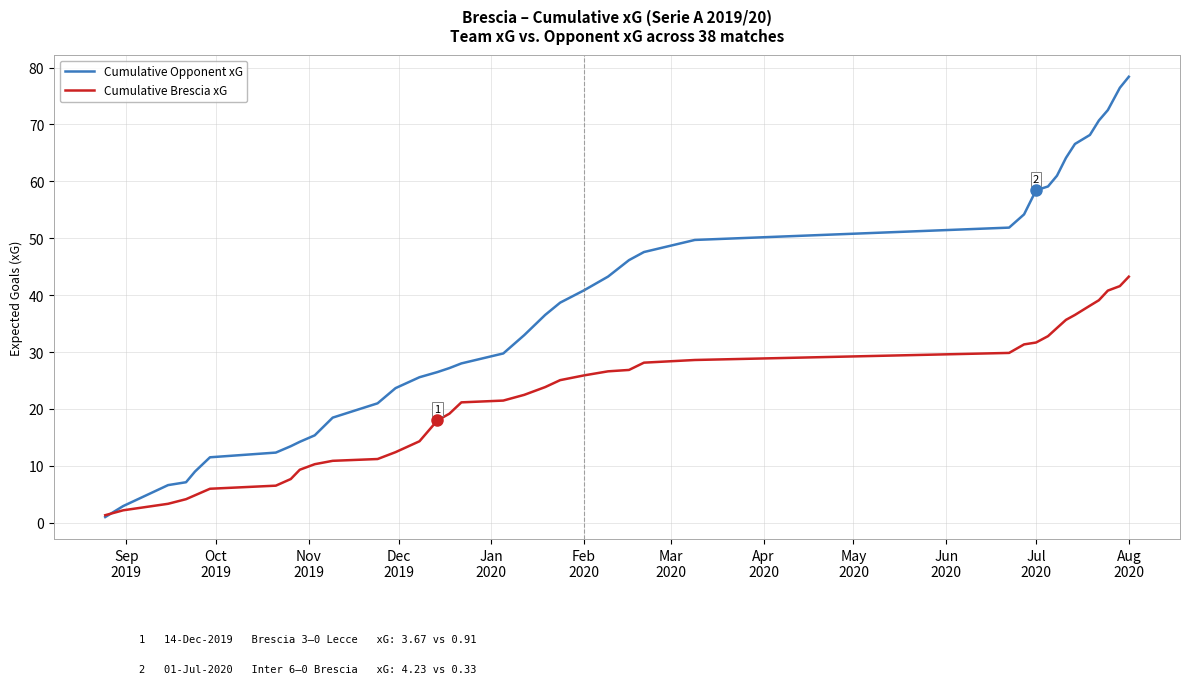

Rank the series by their average value, from lowest to highest.

Cumulative Brescia xG, Cumulative Opponent xG